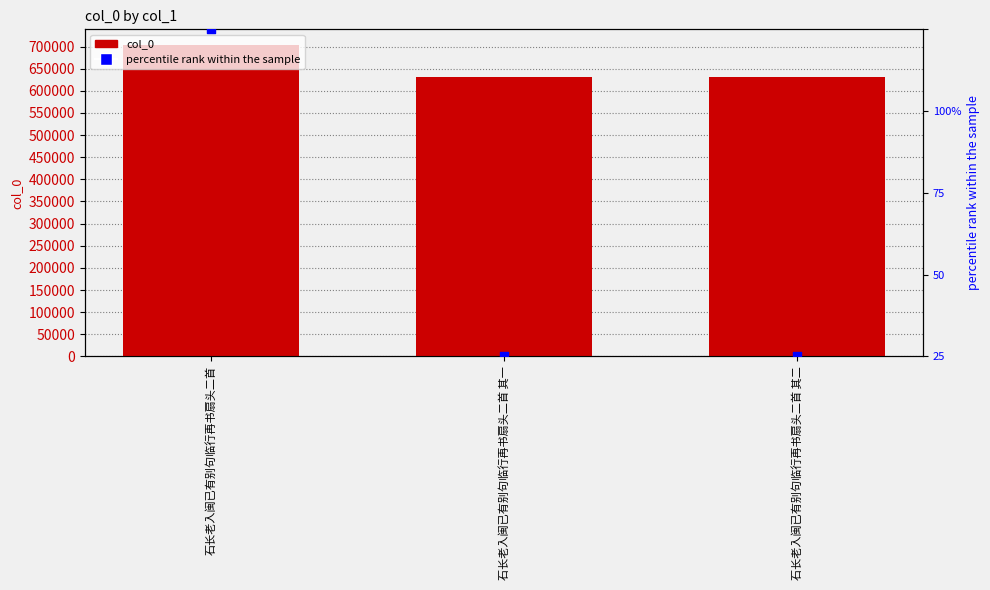

Is the value of col_0 at 石长老入闽已有别句临行再书扇头二首 greater than the value of percentile rank within the sample at 石长老入闽已有别句临行再书扇头二首?

Yes